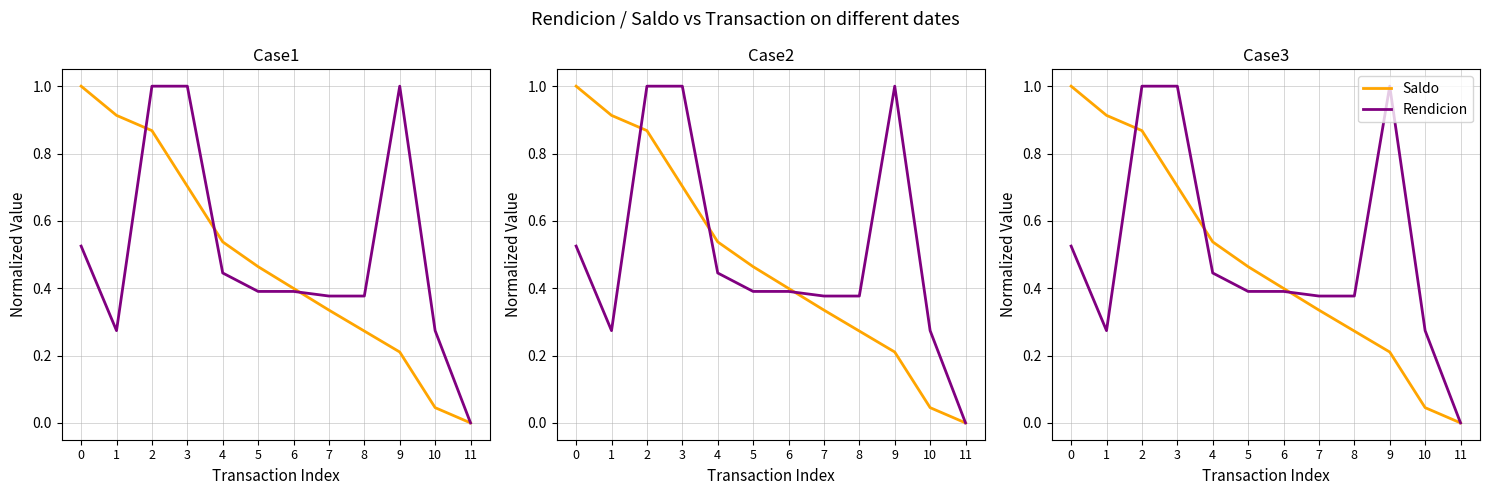

How many times do Saldo and Rendicion cross each other?

3